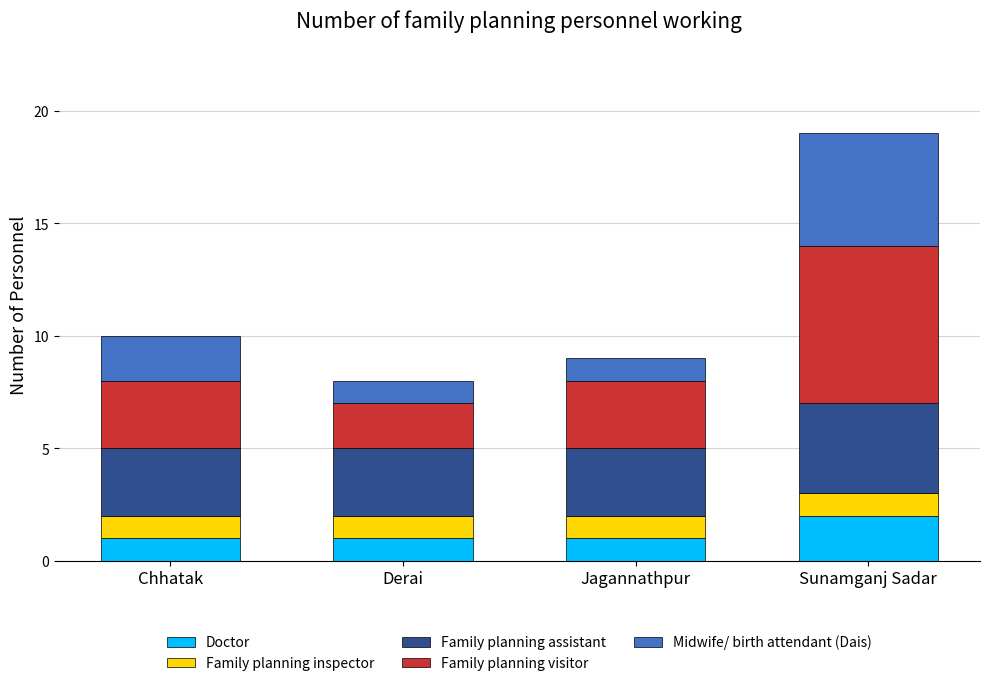

At which label does Doctor reach its peak?

Sunamganj Sadar